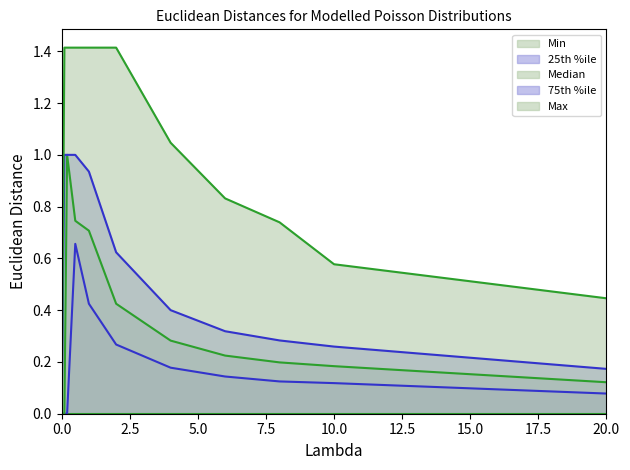

Is the value of 25th %ile at 1 greater than the value of Max at 4?

No